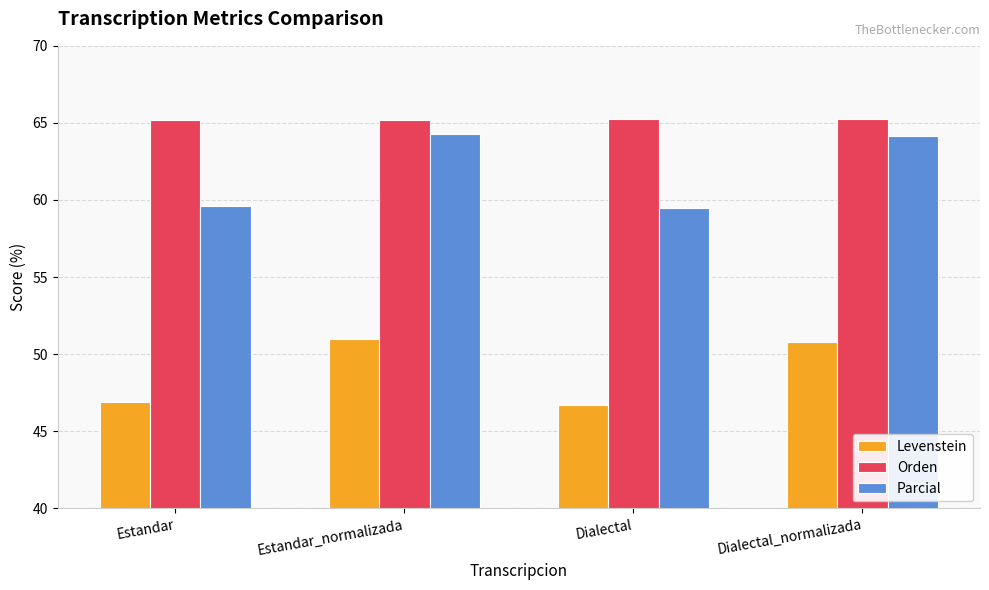

Reading left to right, what are all the values shown in this chart?

Levenstein: 46.9	51.0	46.7	50.8
Orden: 65.2	65.2	65.2	65.2
Parcial: 59.6	64.3	59.5	64.1